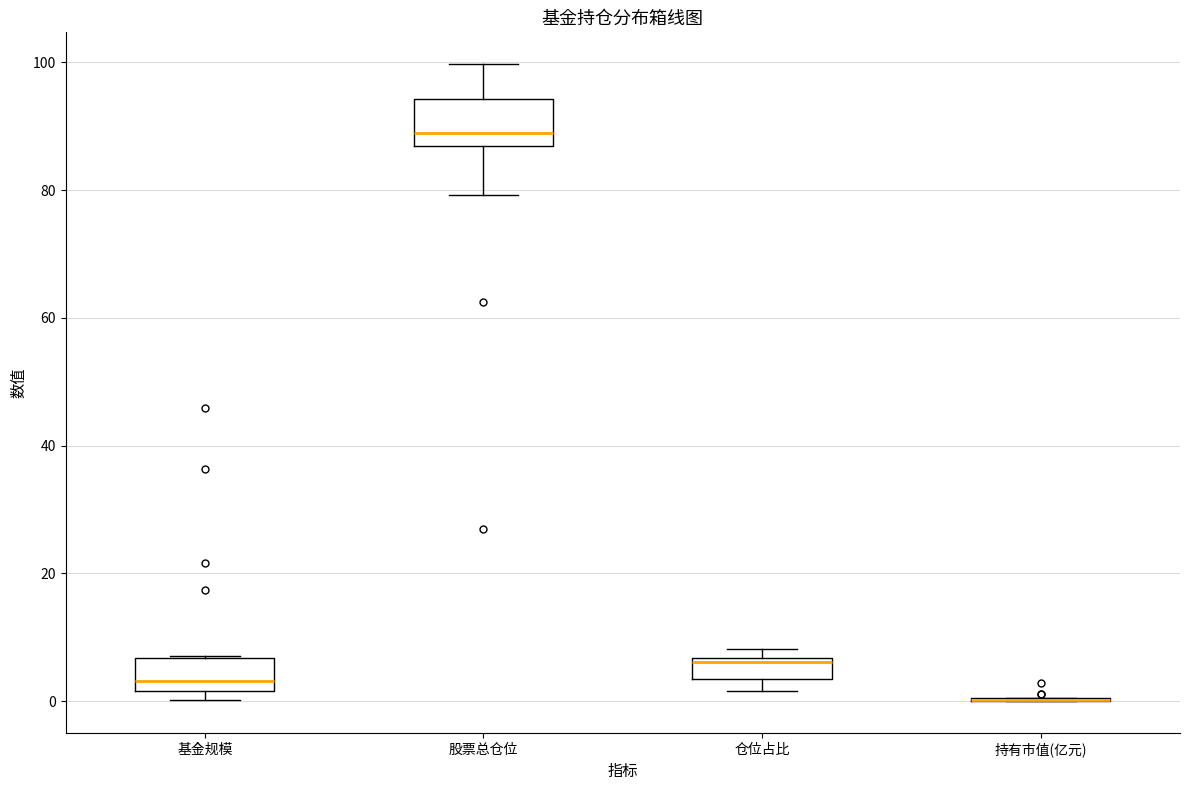

Reading left to right, transcribe this box plot: for each box, give where its median line is, the range the box spans, and where its two whiskers end, as read against the y-axis. The values are not printed on the chart, so give them approximately, as read against the axis.

基金规模: median 4, box 2 to 6, whiskers 0 to 8
股票总仓位: median 88, box 86 to 94, whiskers 80 to 100
仓位占比: median 6, box 4 to 6, whiskers 2 to 8
持有市值(亿元): box collapsed to a line at 0, whiskers 0 to 0